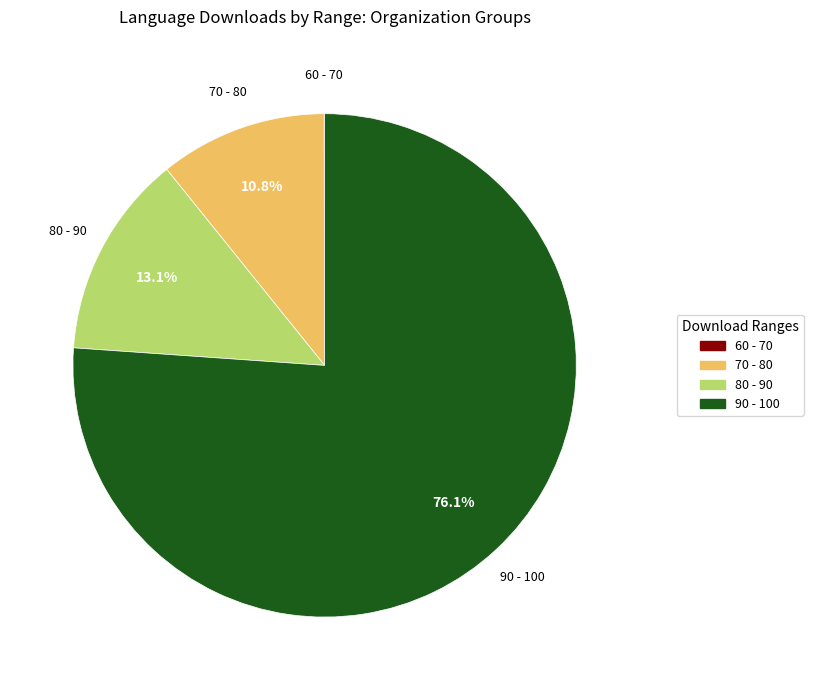

Is there a majority slice in this chart?

Yes